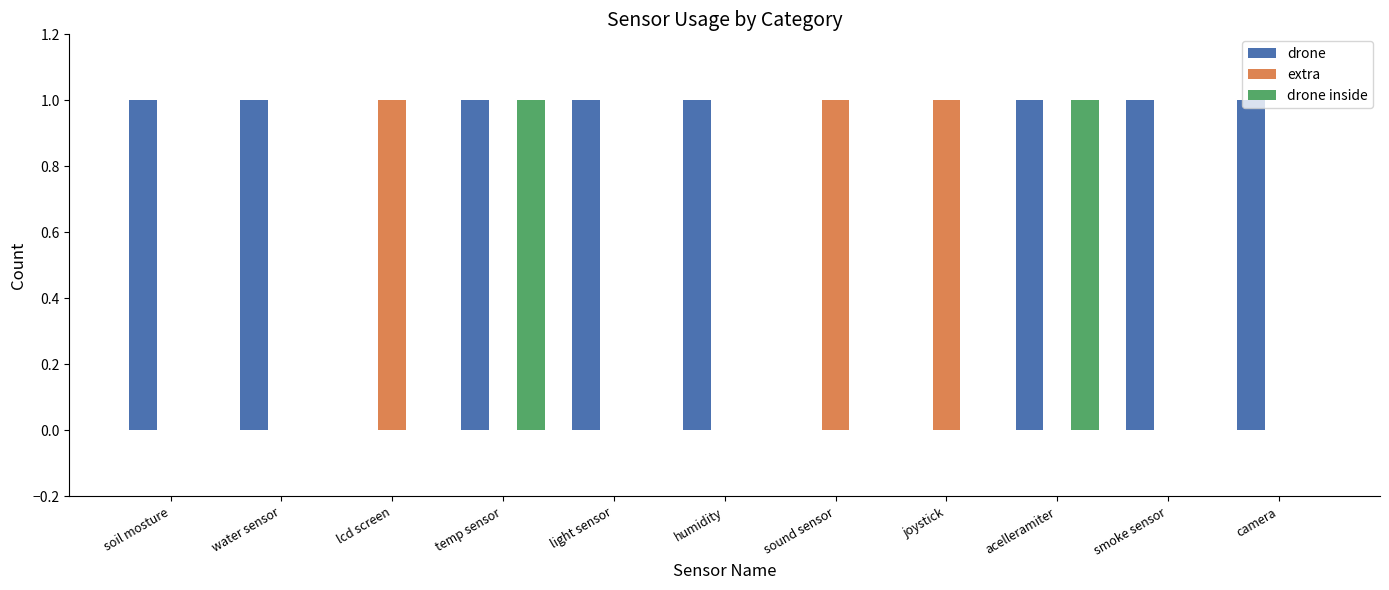

Is the value of extra at joystick greater than the value of drone inside at joystick?

Yes